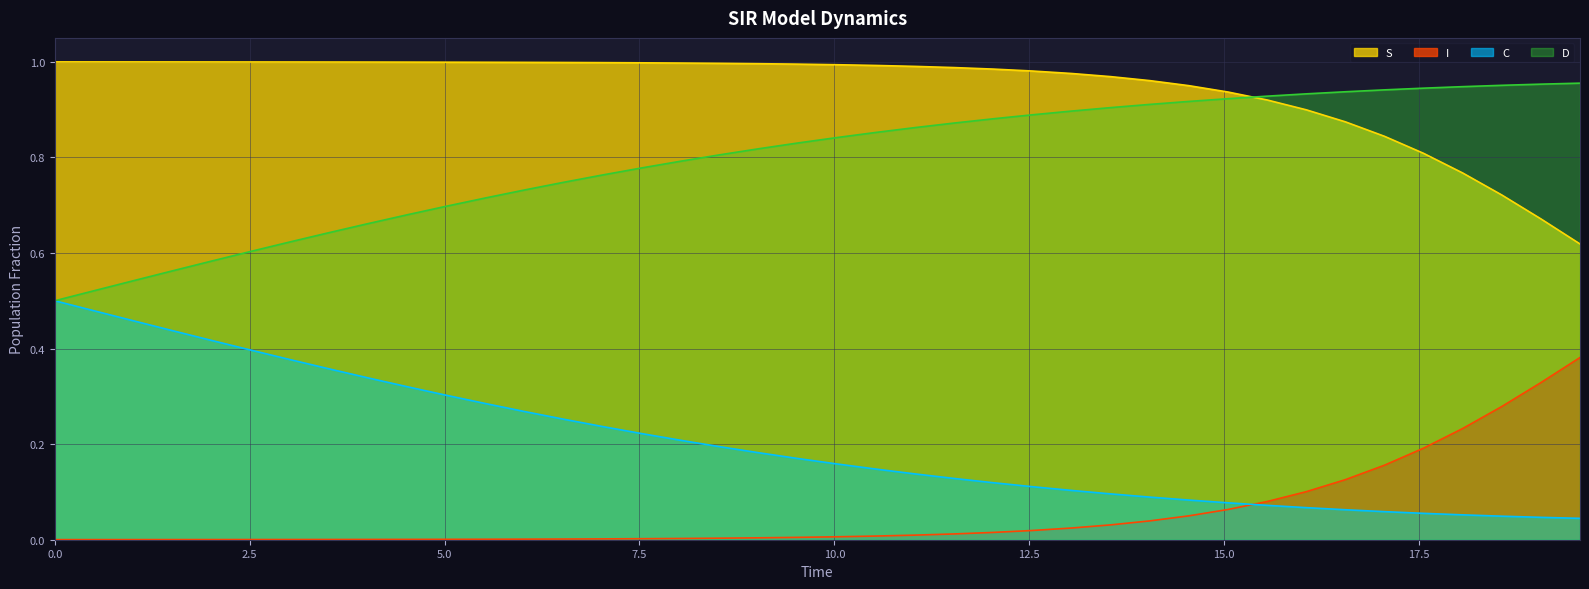

Rank the series by their maximum value, from highest to lowest.

S, D, C, I